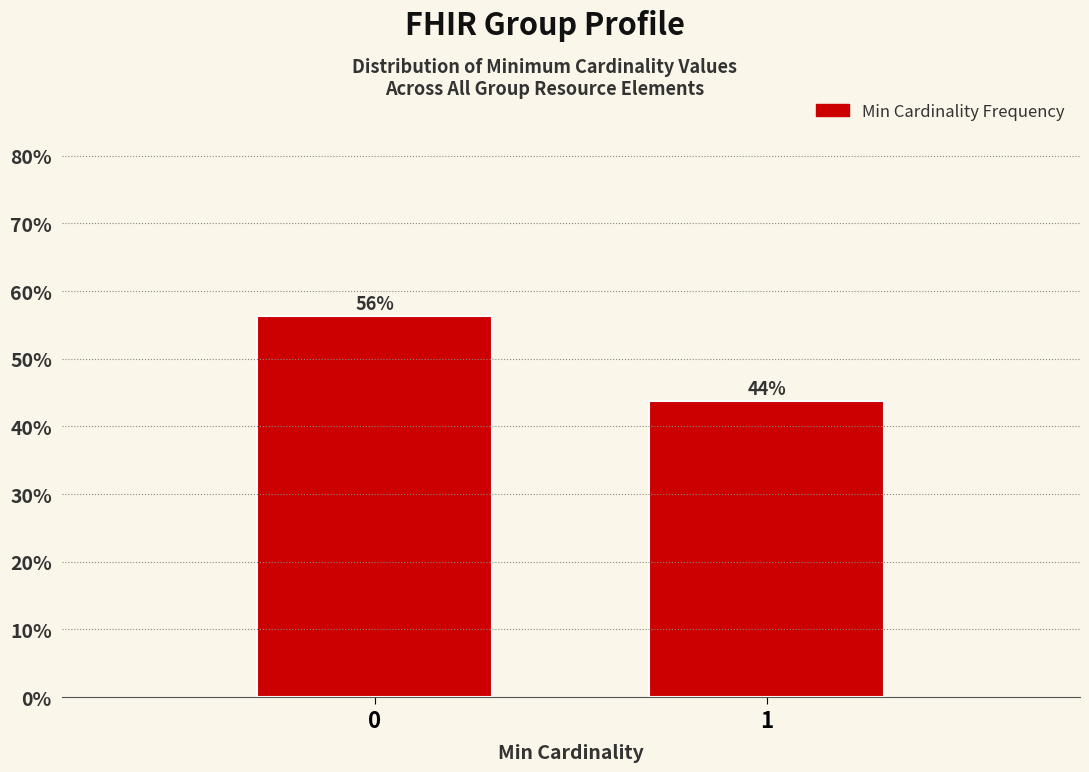

Approximately how many times larger is the value at 1 compared to 0?

0.8